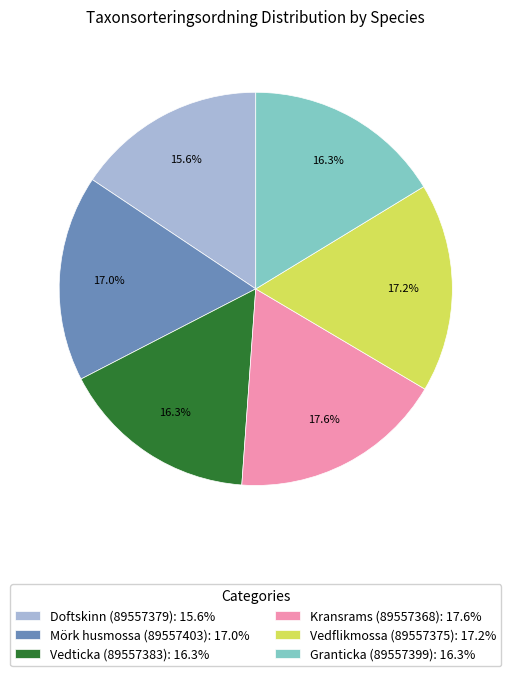

Is Kransrams (89557368): 17.6% the majority of the pie?

No